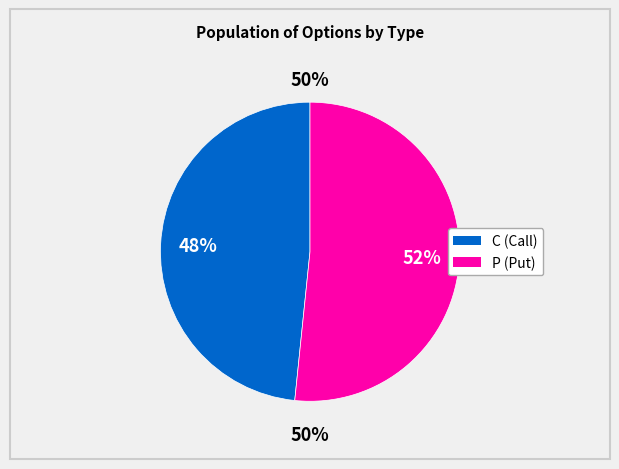

How many slices are in this pie chart?

2